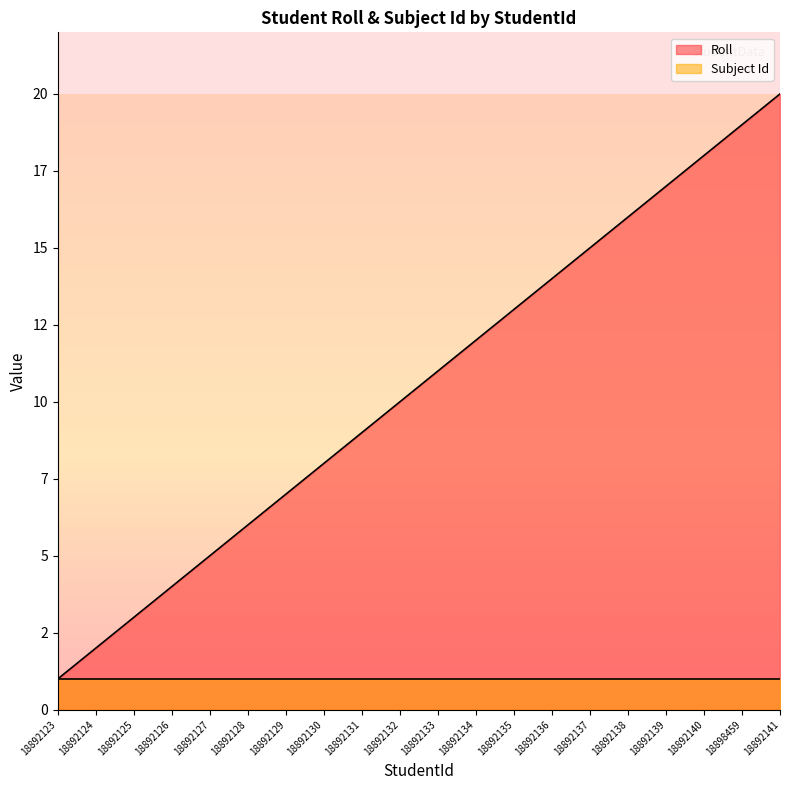

What position from the right is 18892135?

8